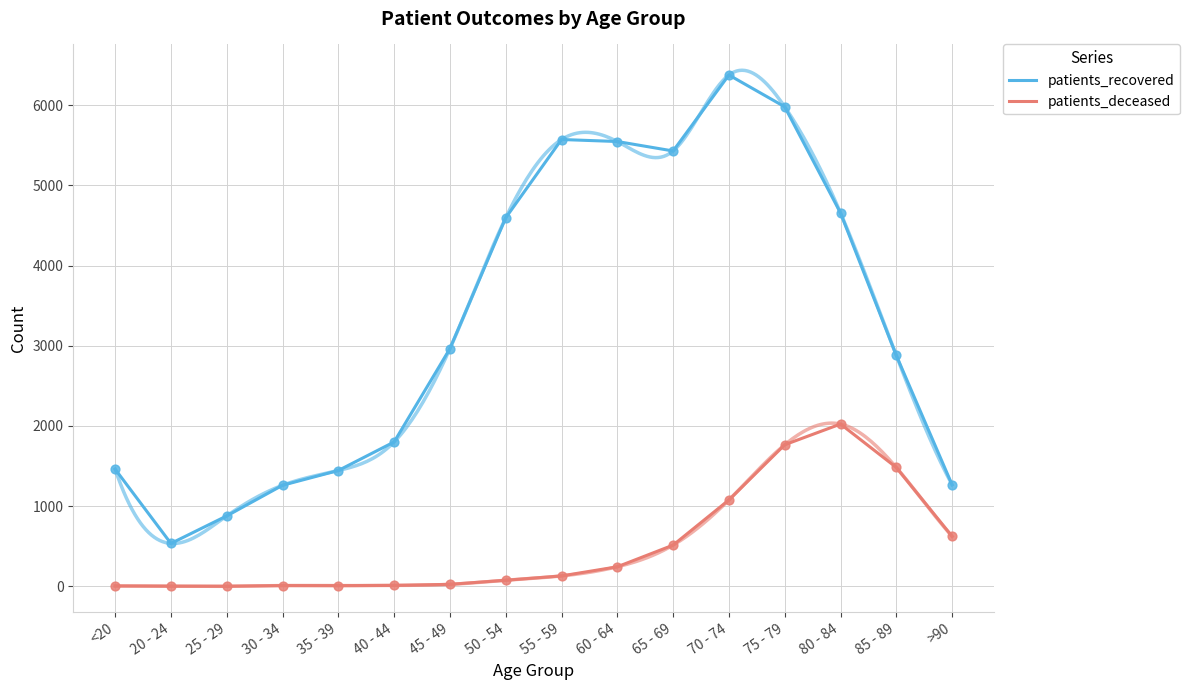

Which series has the largest Y range (max minus min)?

patients_recovered